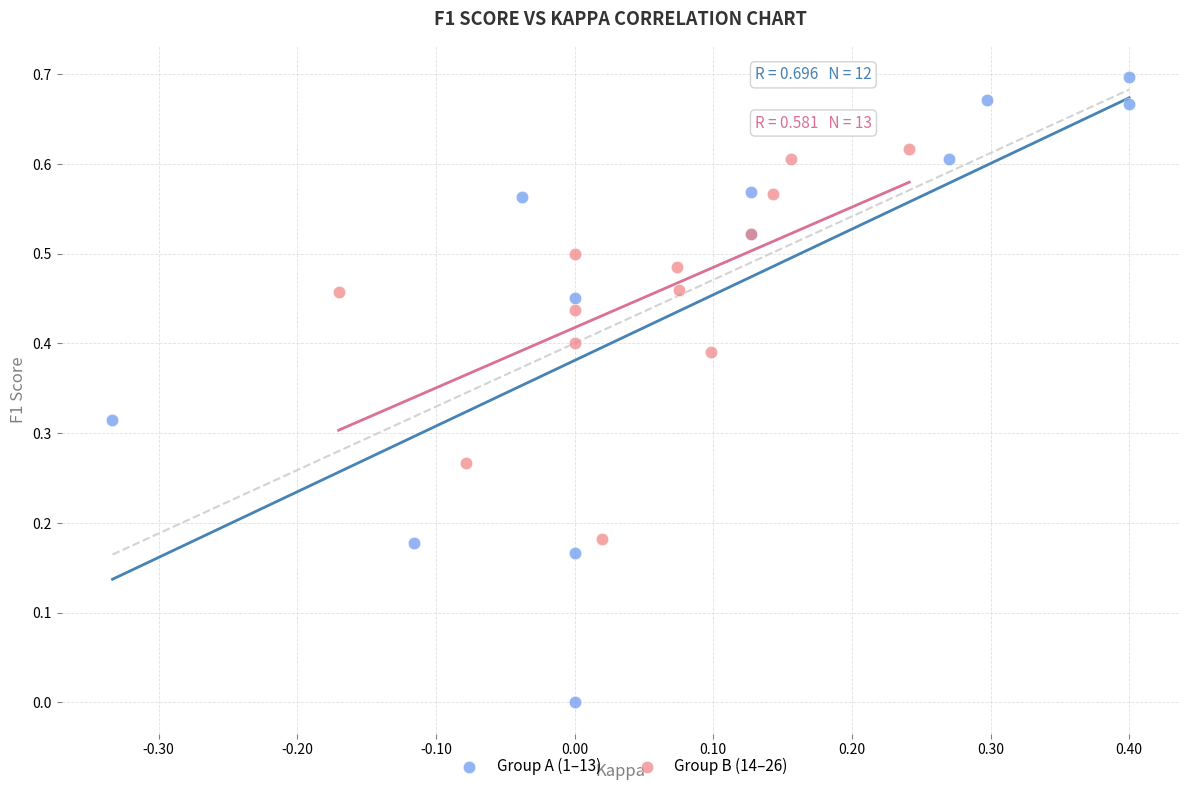

Which series reaches the maximum Y coordinate?

Group A (1–13)